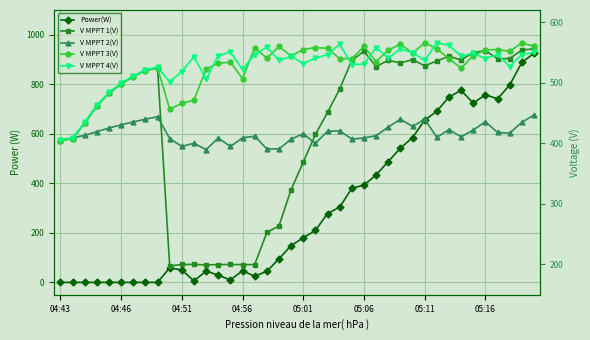

Between 24 and 33, which is larger?

33